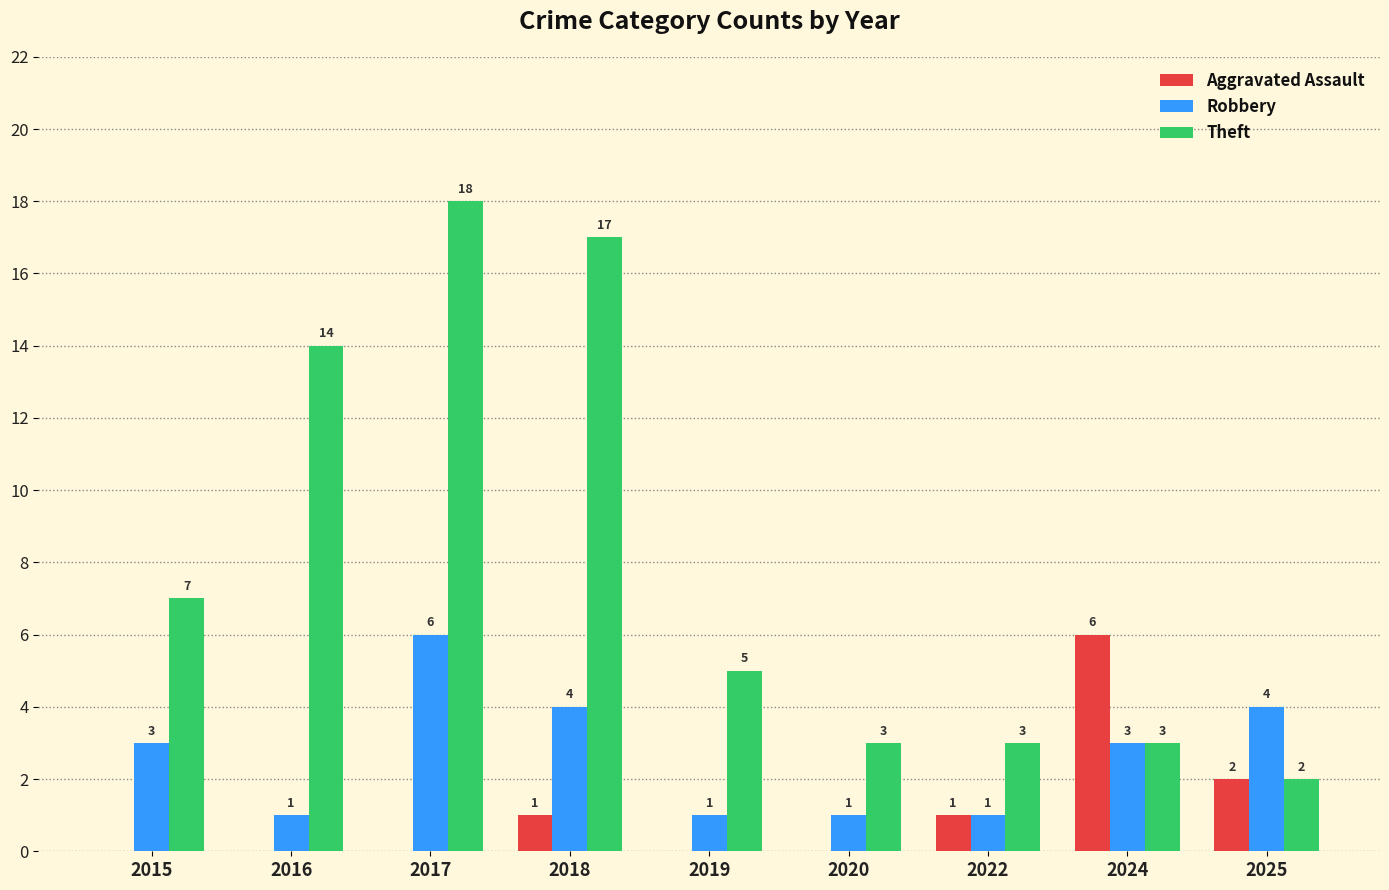

What is the total value across all series at 2025?

8